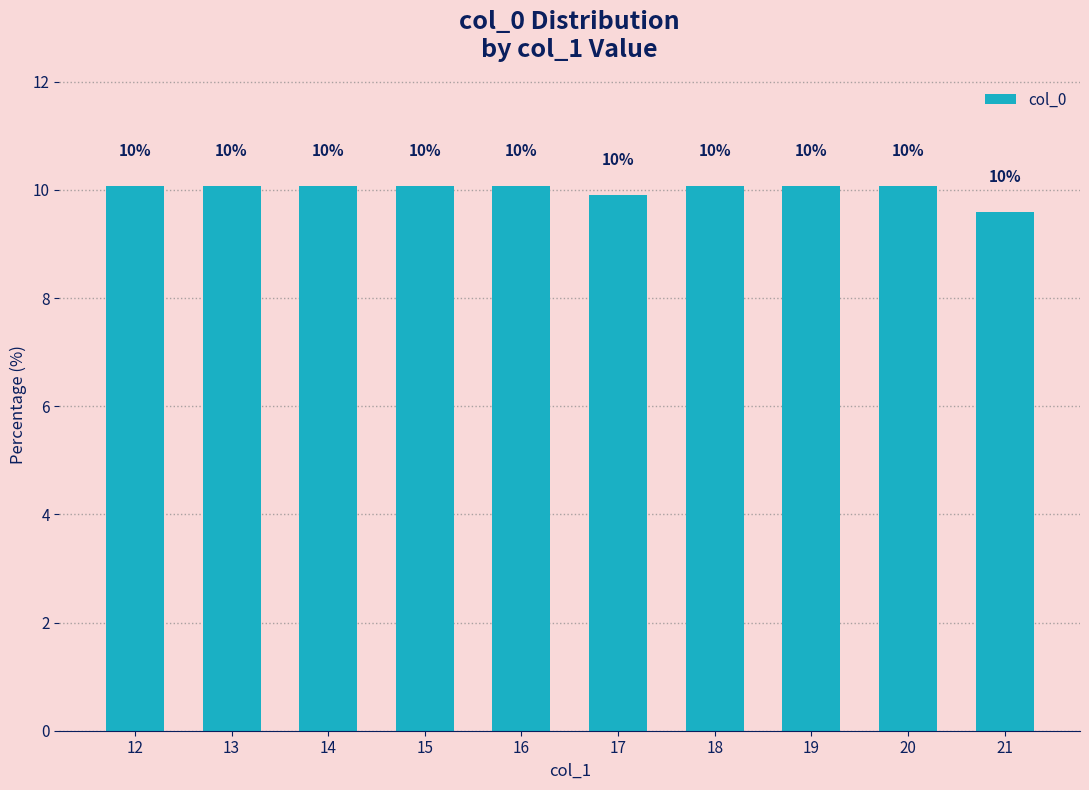

How many bars are there in total?

10